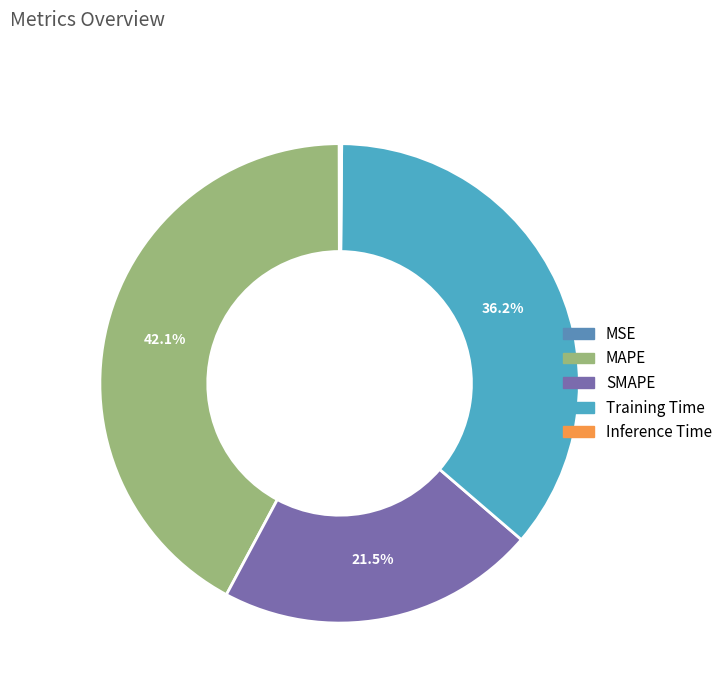

What is the smallest slice in the pie chart?

MSE